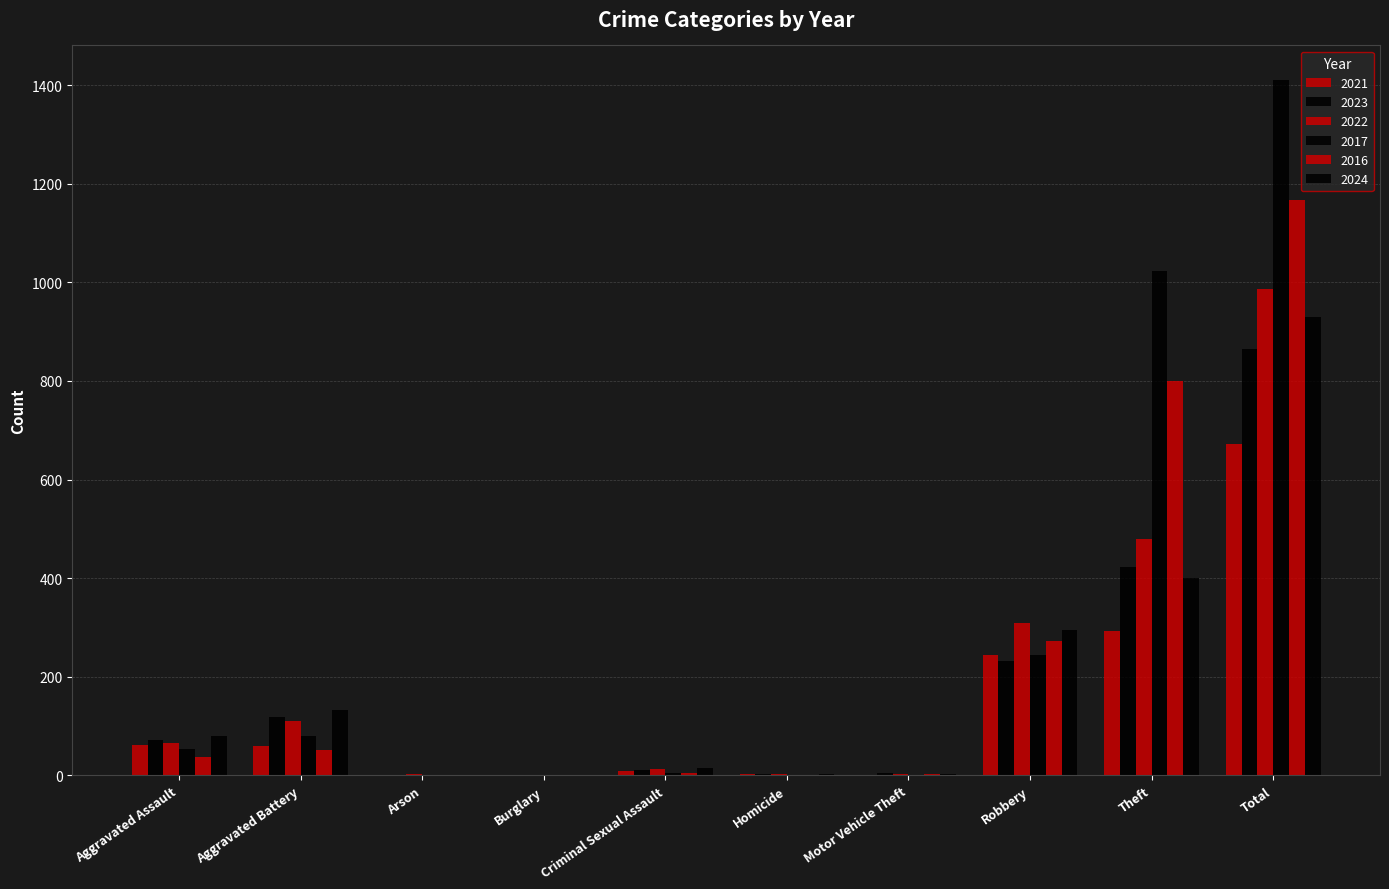

Count the number of categories in the chart.

10